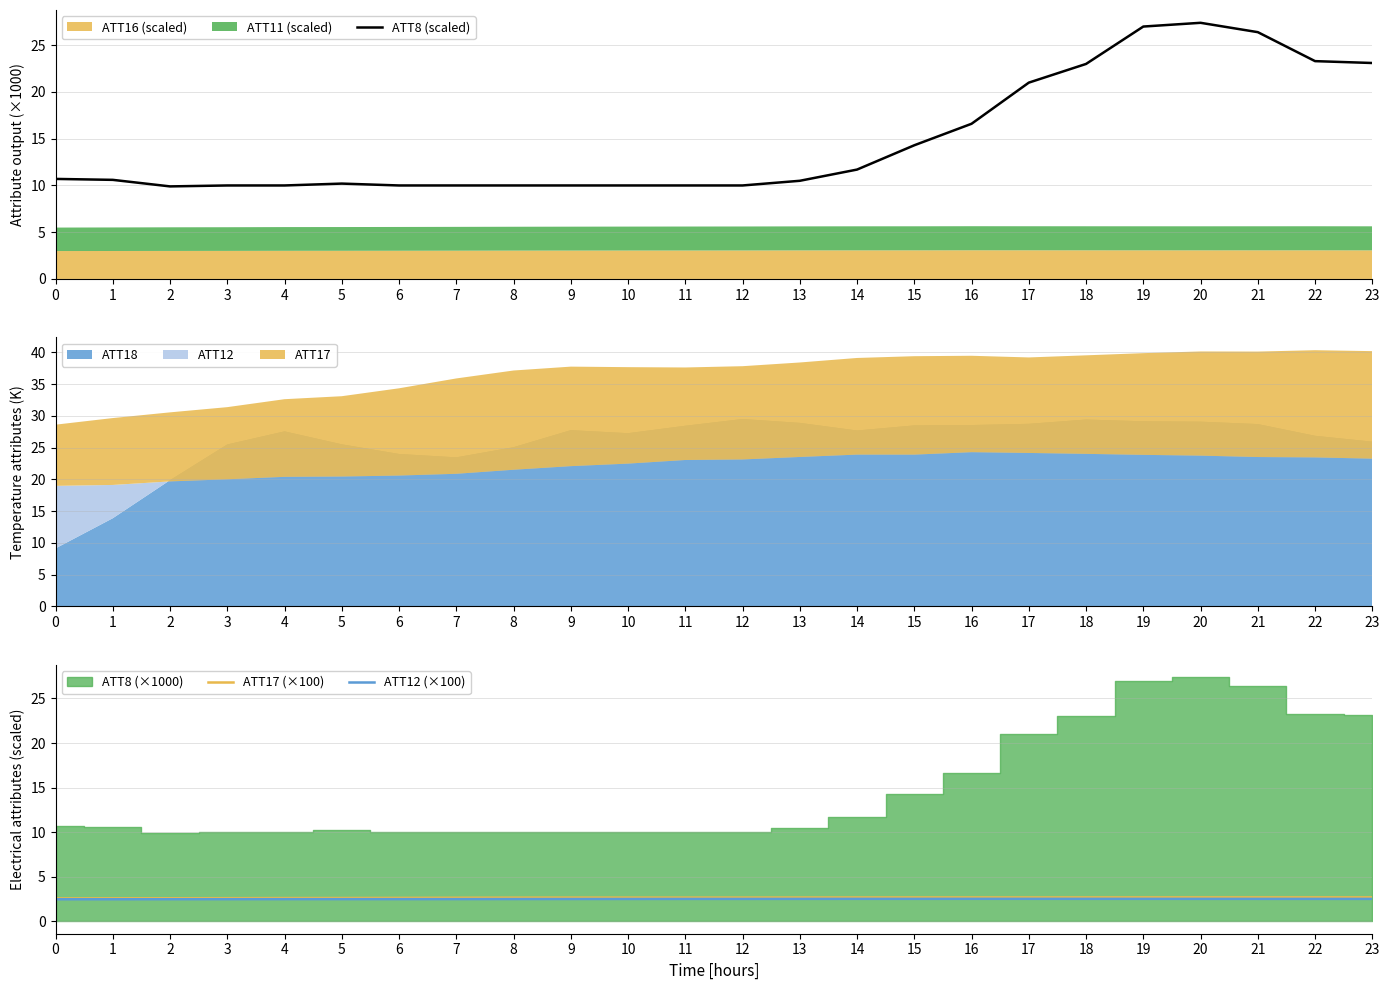

What is the smallest value displayed?

2.5